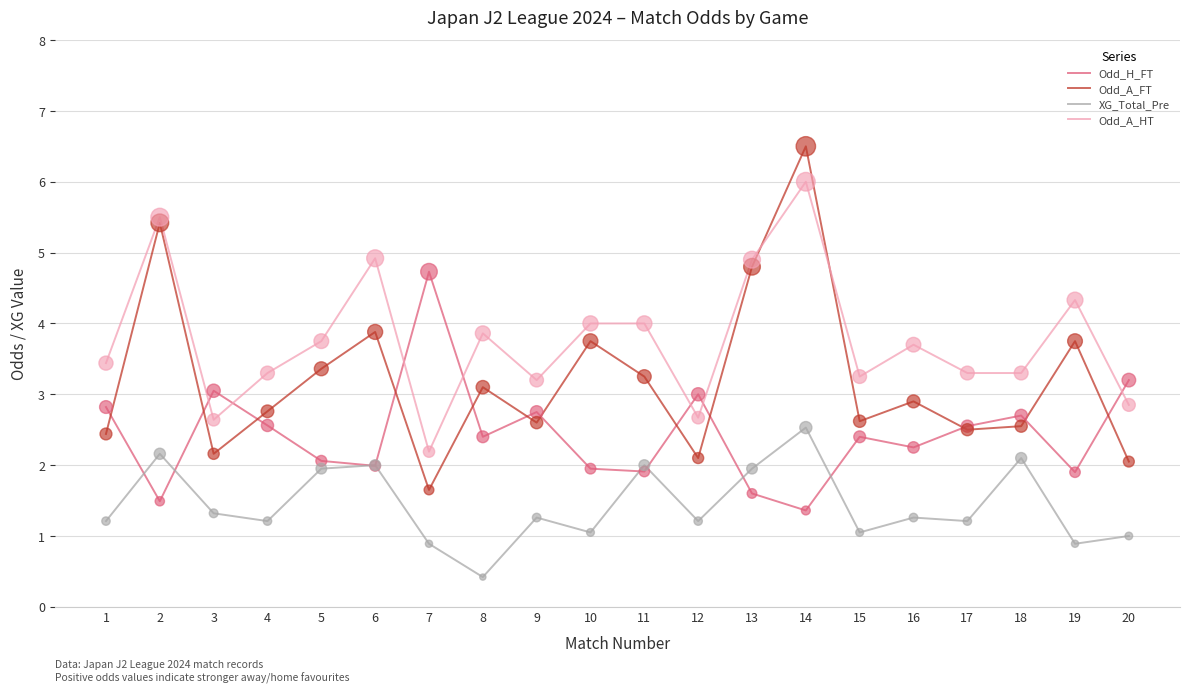

What are all the series names shown in the legend?

Odd_H_FT, Odd_A_FT, XG_Total_Pre, Odd_A_HT